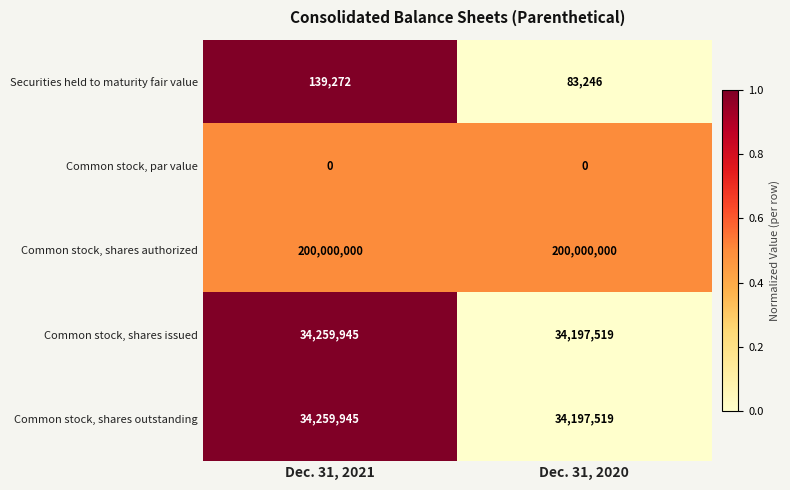

What is the sum of all Common stock, shares issued values?

68457464